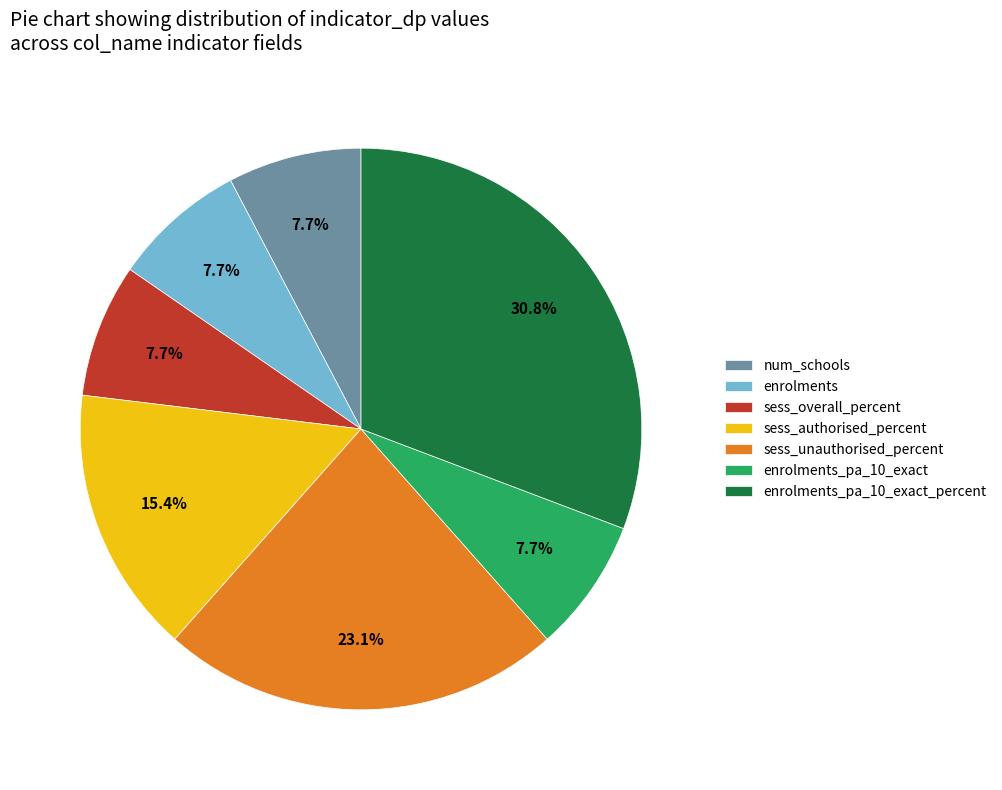

What percentage is NOT represented by num_schools?

92.3%